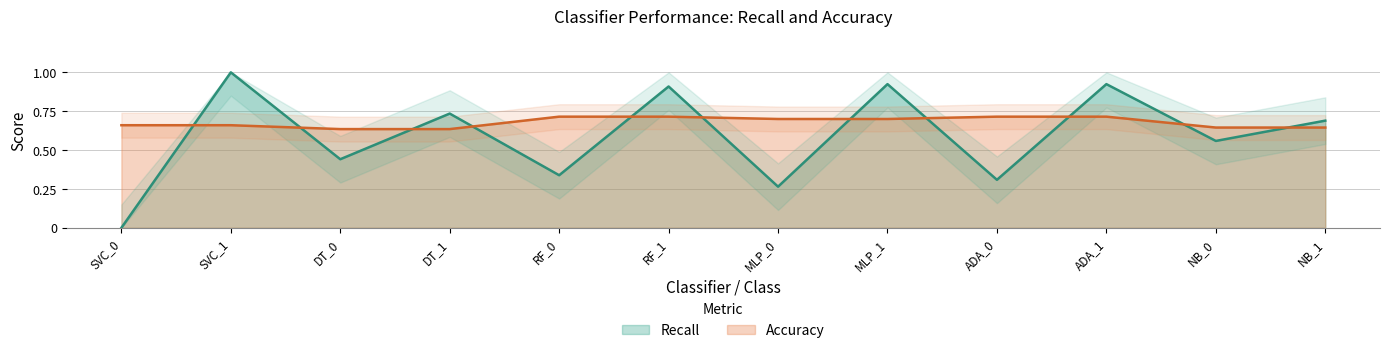

At which label is recall closest to 0?

SVC_0